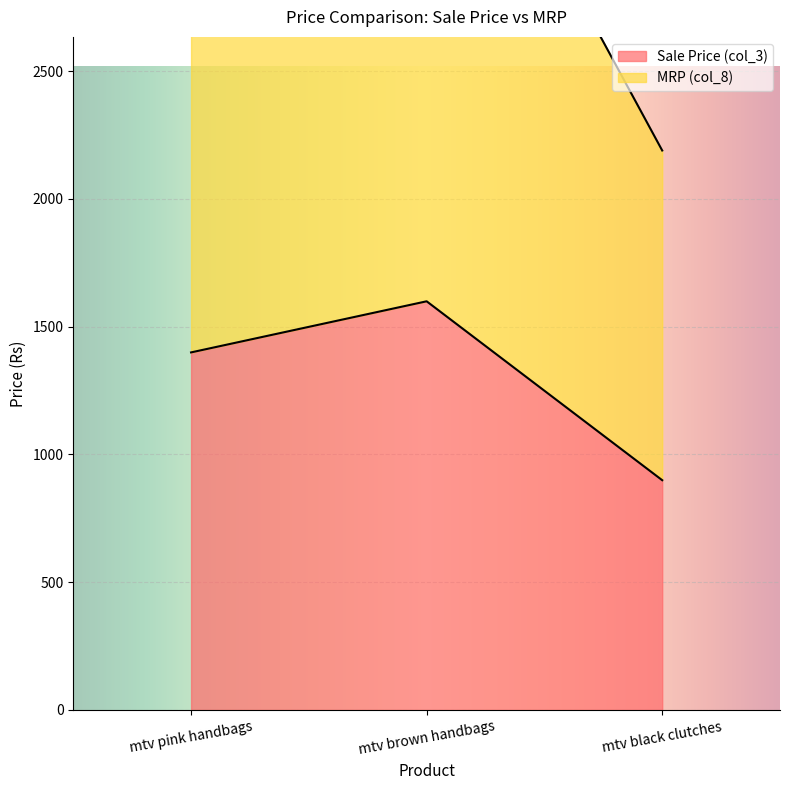

Is the value of MRP (col_8) at mtv brown handbags greater than the value of Sale Price (col_3) at mtv black clutches?

Yes